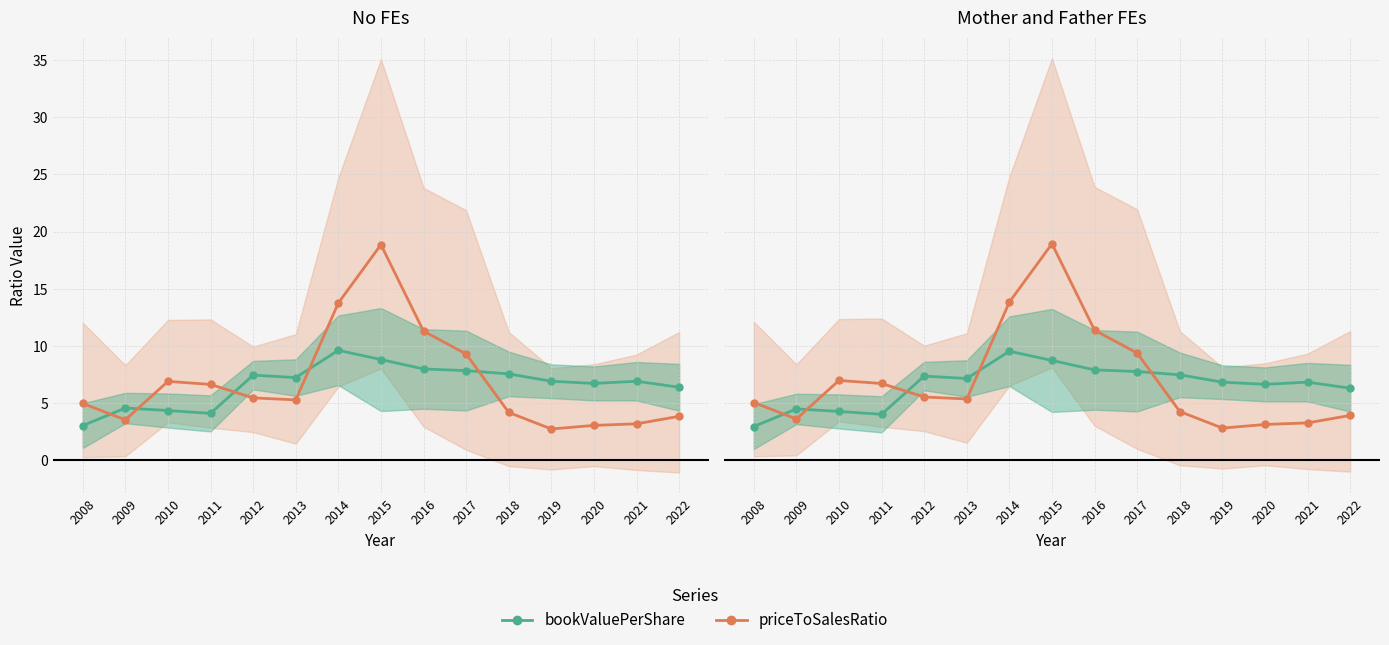

Rank the series by their maximum value, from lowest to highest.

bookValuePerShare, priceToSalesRatio